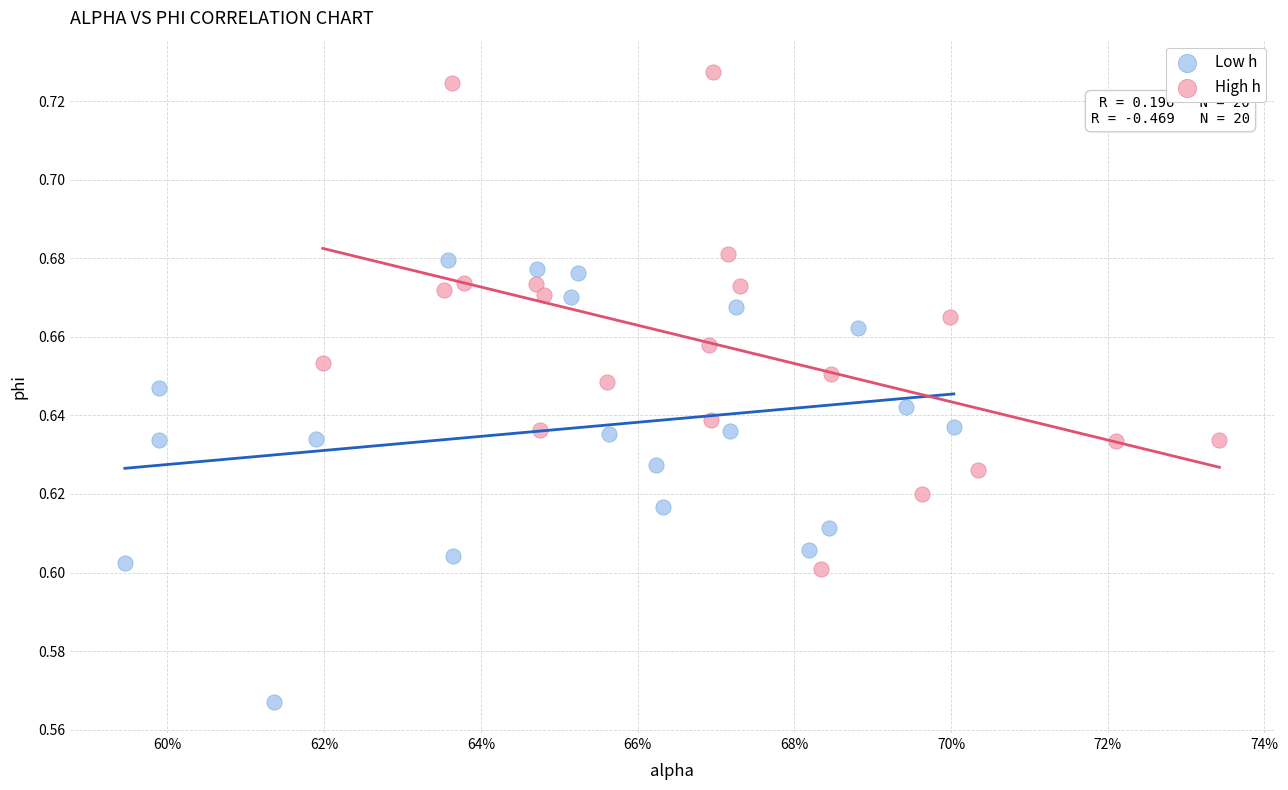

Which series contains the highest Y value?

High h